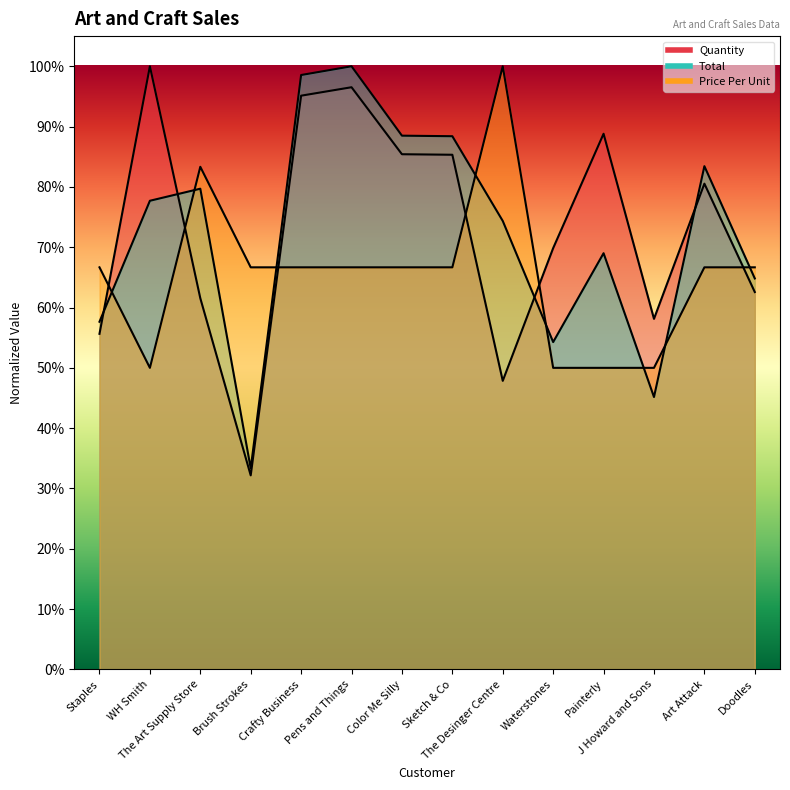

Which category has the highest value in the Price Per Unit series?

The Desinger Centre